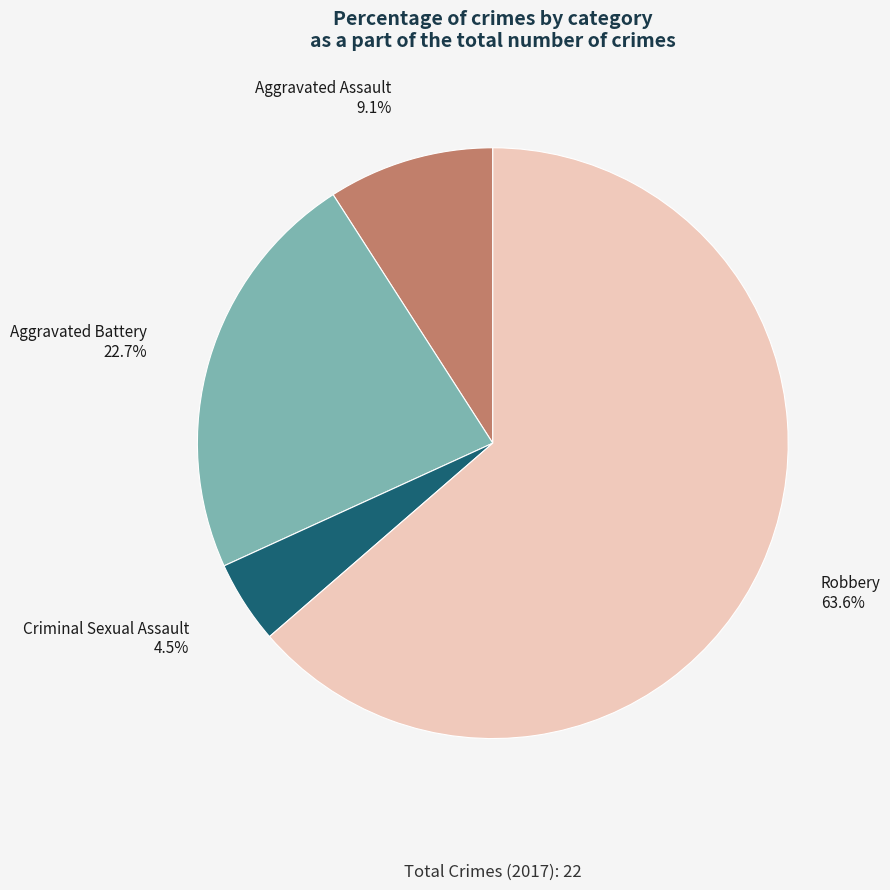

What is the smallest slice in the pie chart?

Criminal Sexual Assault